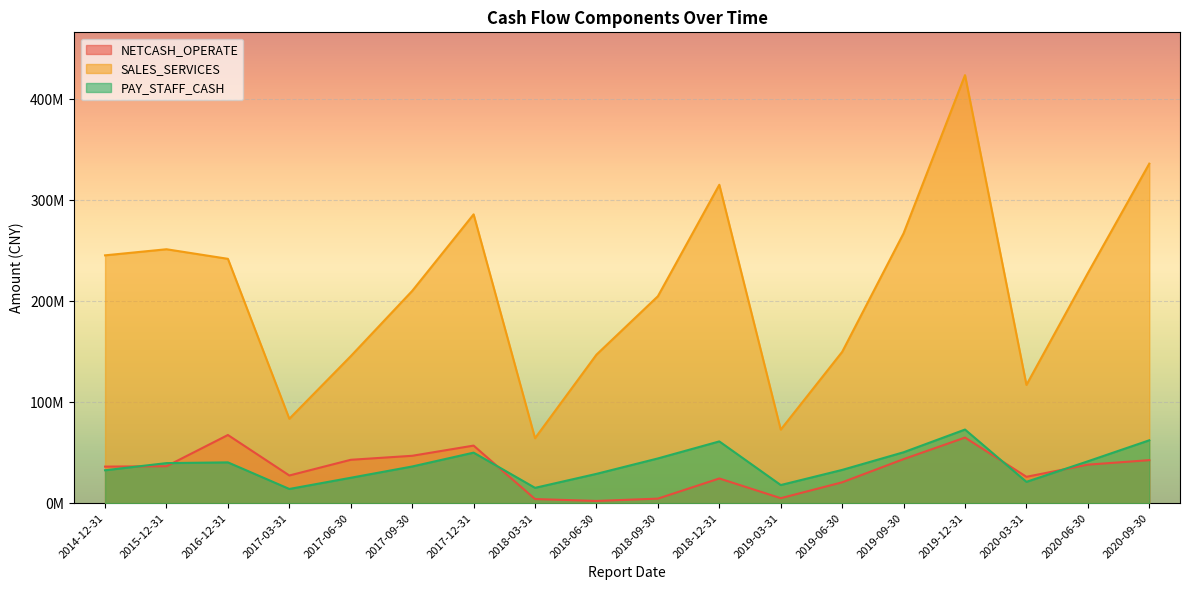

What are all the series names shown in the legend?

NETCASH_OPERATE, SALES_SERVICES, PAY_STAFF_CASH